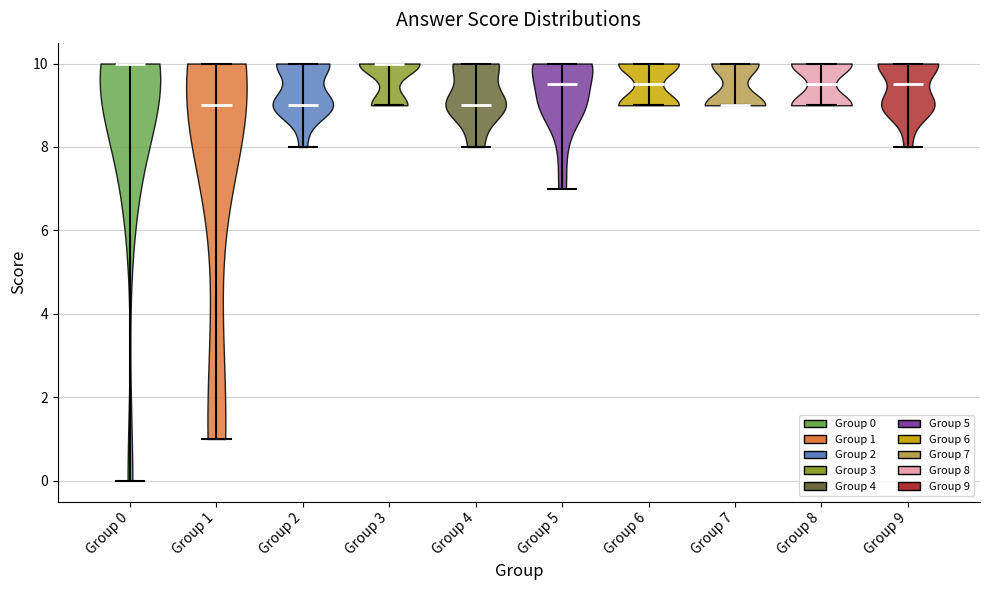

Reading left to right, read every violin against the y-axis: where its median line is, and the lowest and highest points it reaches. The values are not printed on the chart, so give them approximately, as read against the axis.

Group 0: median line 10.0, lowest point 0.0, highest point 10.0
Group 1: median line 9.0, lowest point 1.0, highest point 10.0
Group 2: median line 9.0, lowest point 8.0, highest point 10.0
Group 3: median line 10.0, lowest point 9.0, highest point 10.0
Group 4: median line 9.0, lowest point 8.0, highest point 10.0
Group 5: median line 9.6, lowest point 7.0, highest point 10.0
Group 6: median line 9.6, lowest point 9.0, highest point 10.0
Group 7: median line 9.0, lowest point 9.0, highest point 10.0
Group 8: median line 9.6, lowest point 9.0, highest point 10.0
Group 9: median line 9.6, lowest point 8.0, highest point 10.0